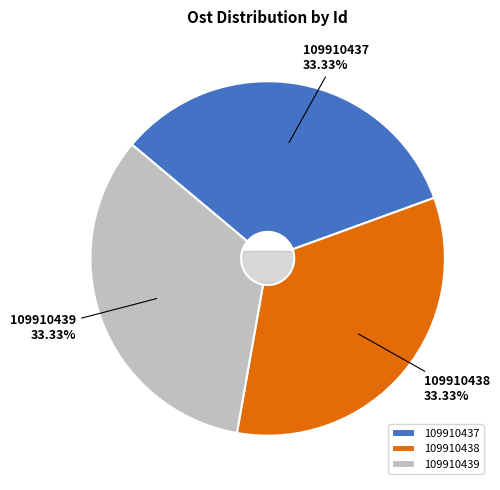

To the nearest percent, what percentage of the pie is 109910438?

33%